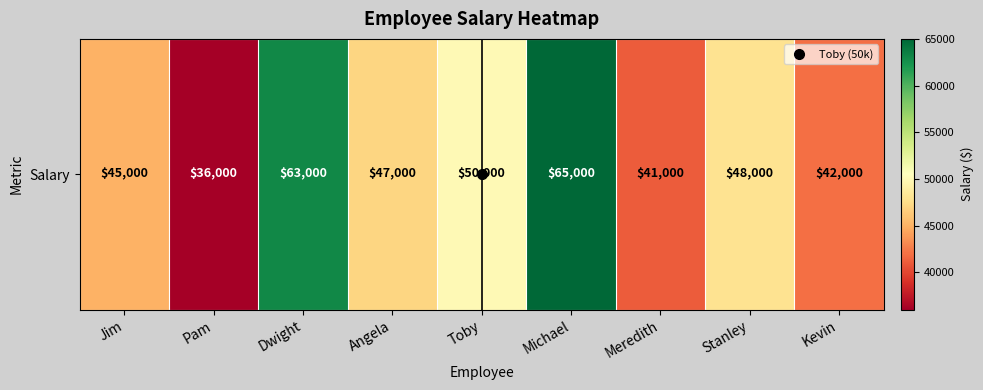

List the labels in order of value, largest first.

Michael, Dwight, Toby, Stanley, Angela, Jim, Kevin, Meredith, Pam